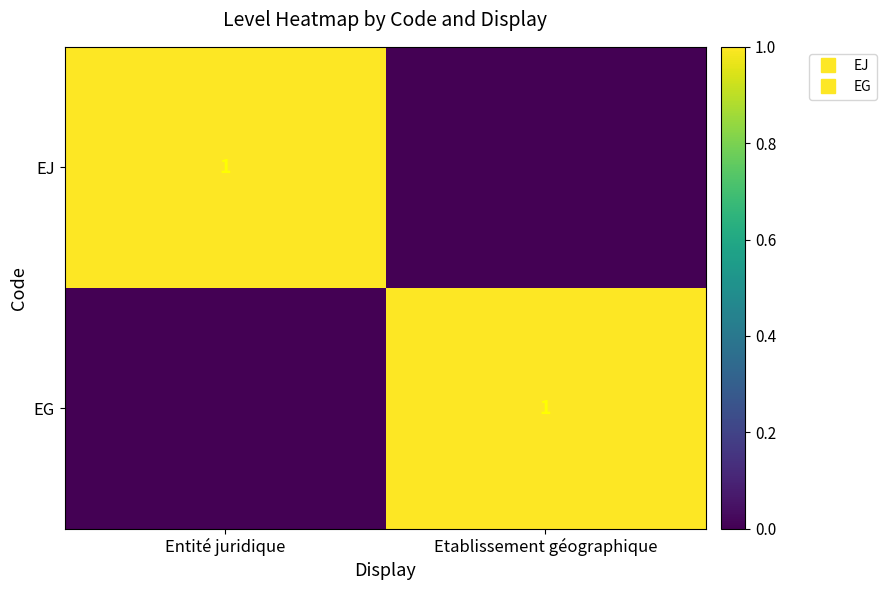

How many series are shown in this chart?

2